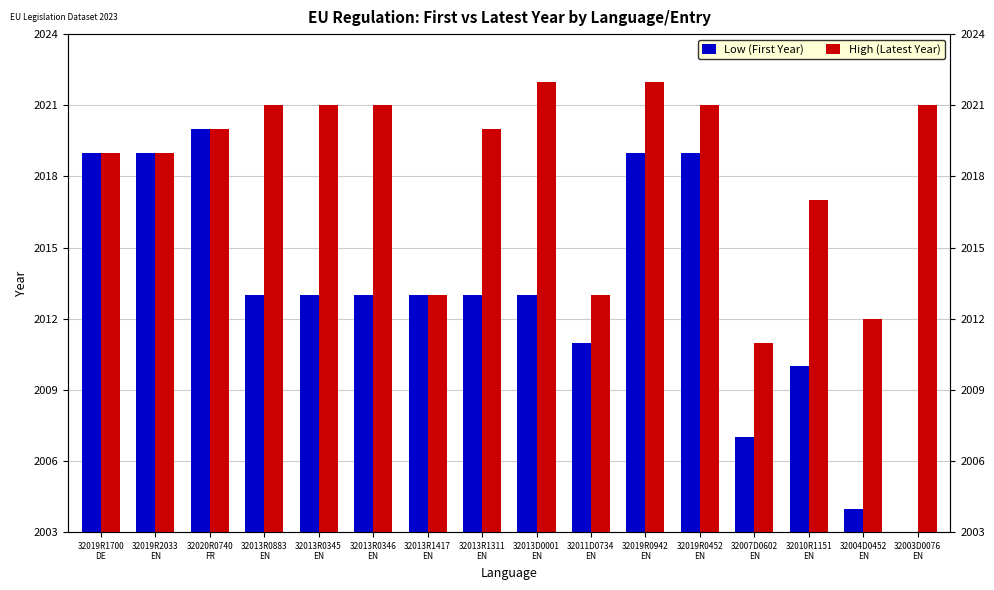

How many groups of bars are there?

16